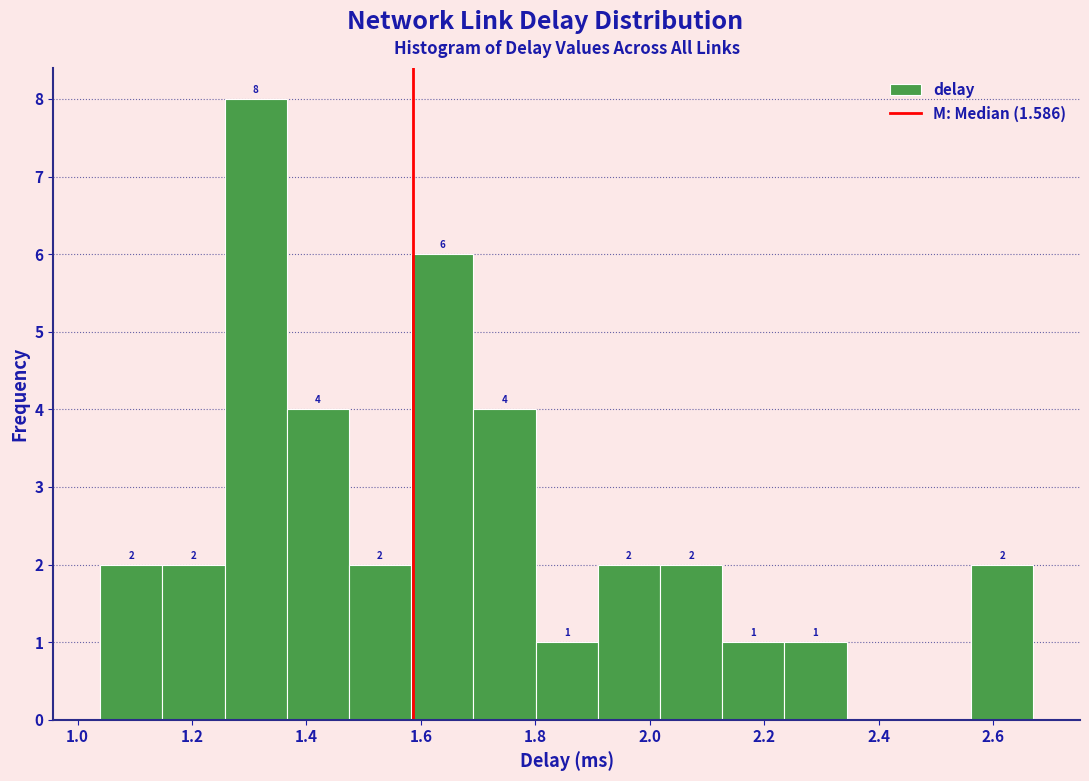

Over which range of the x-axis is the bar tallest?

1.26 to 1.36